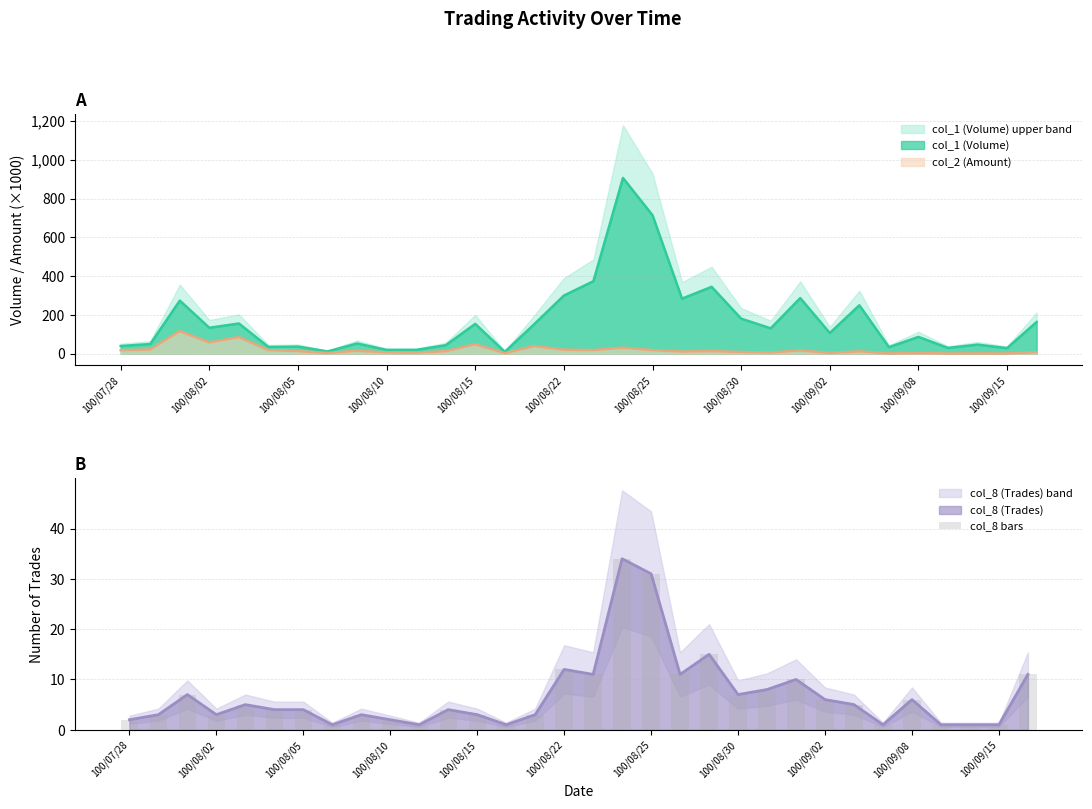

Approximately how many times larger is the value at 16 compared to 29?

11.0